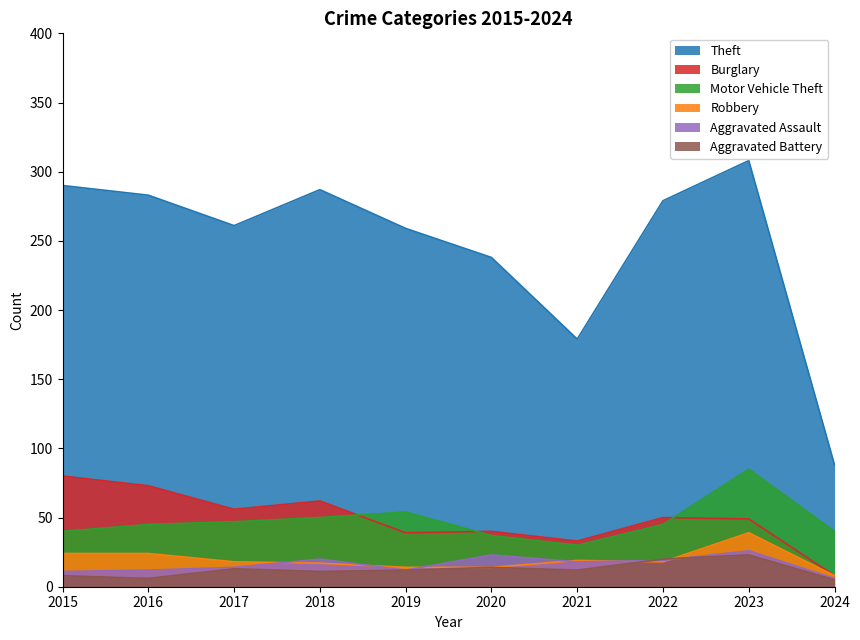

What is the minimum value shown in the chart?

5